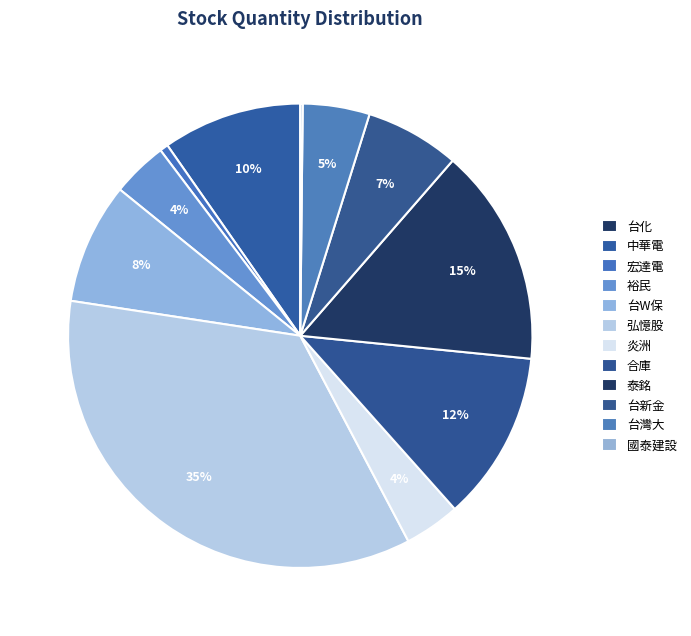

Rank the categories by value from lowest to highest.

台化, 國泰建設, 宏達電, 裕民, 炎洲, 台灣大, 台新金, 台W保, 中華電, 合庫, 泰銘, 弘憶股